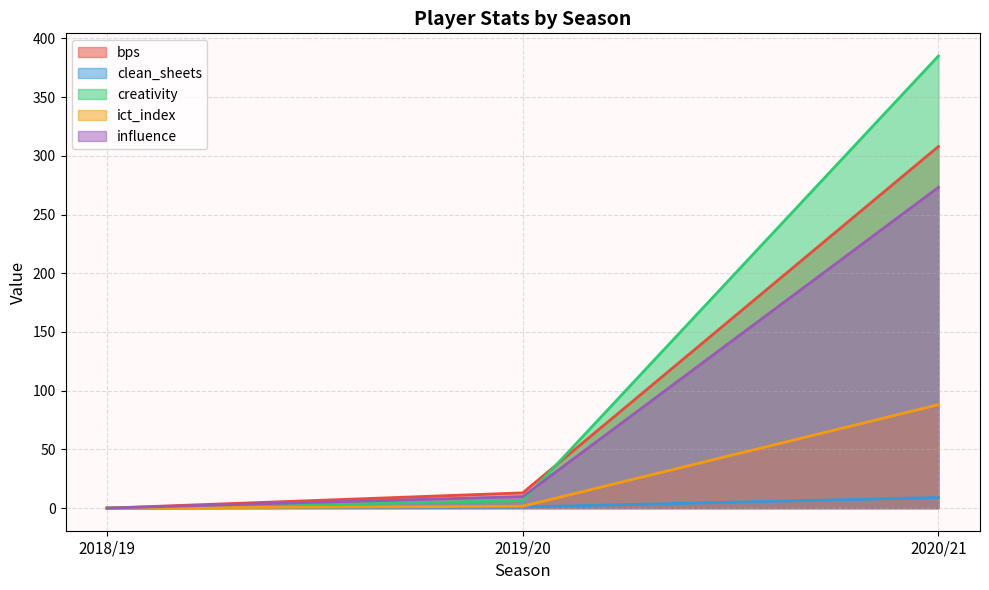

What is the sum of all ict_index values?

89.7